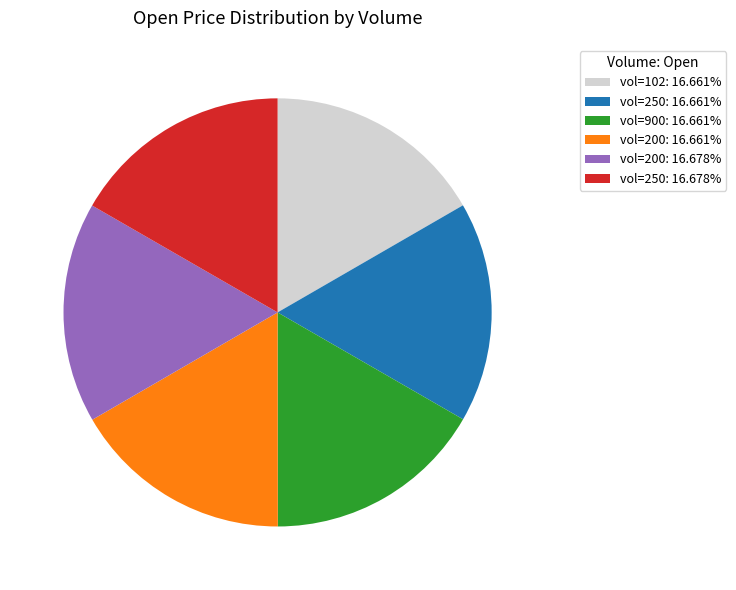

Is vol=200: 16.678% the majority of the pie?

No